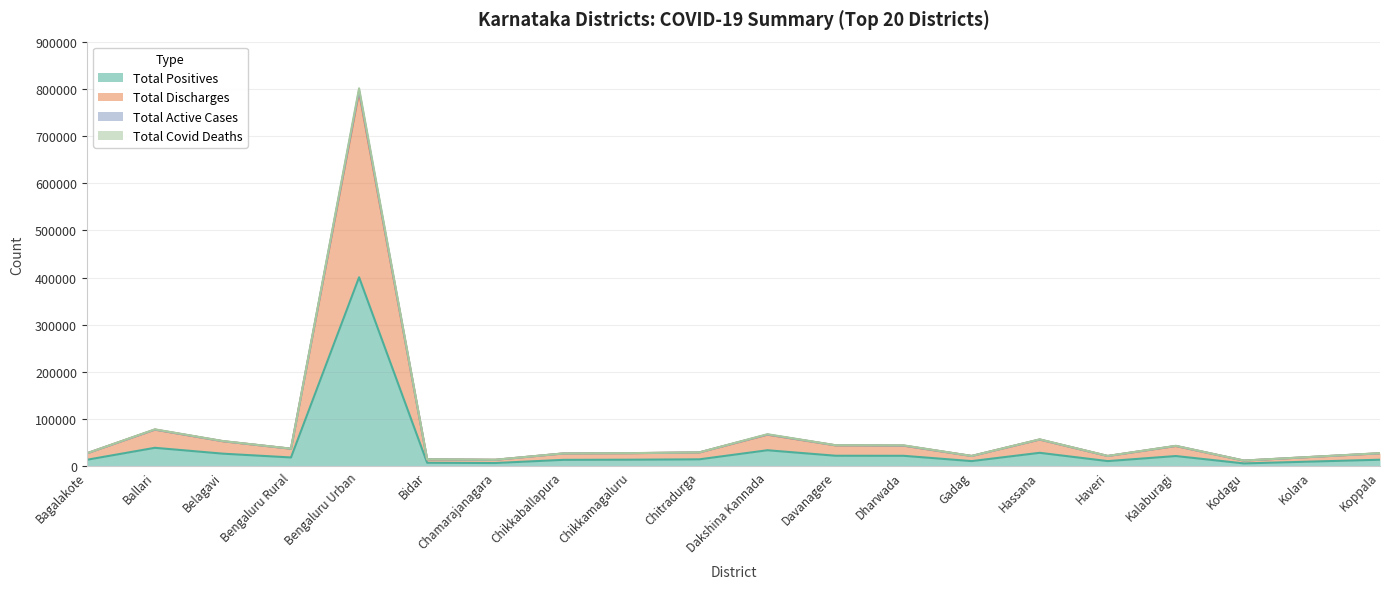

Which category has the highest value in the Total Positives series?

Bengaluru Urban